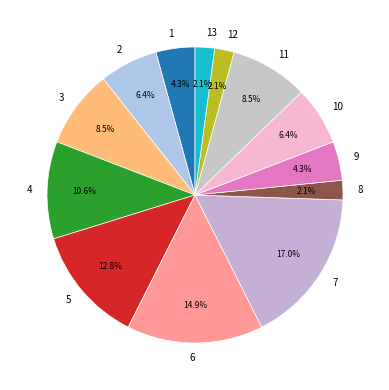

How many segments does this pie chart have?

13